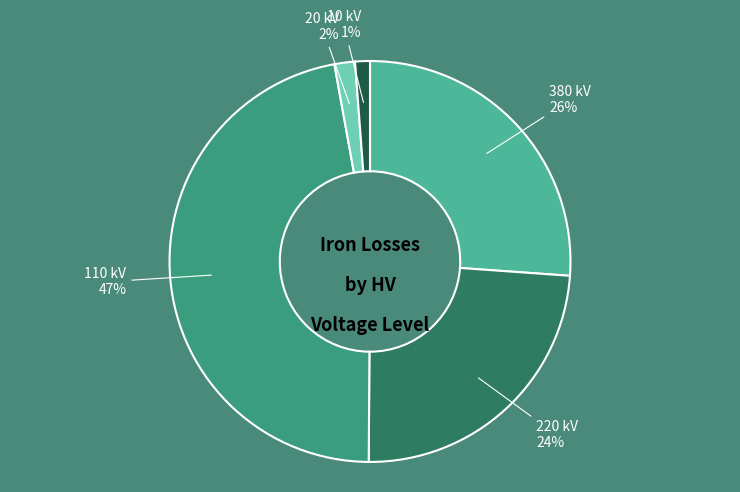

Does any single category account for the majority?

No